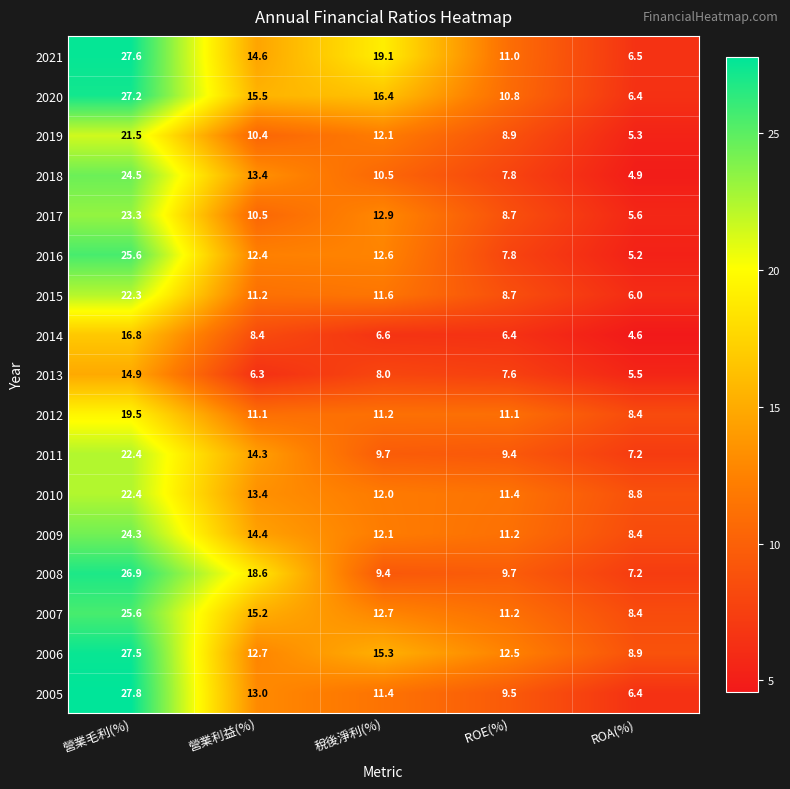

Which series has the widest spread of values?

2005